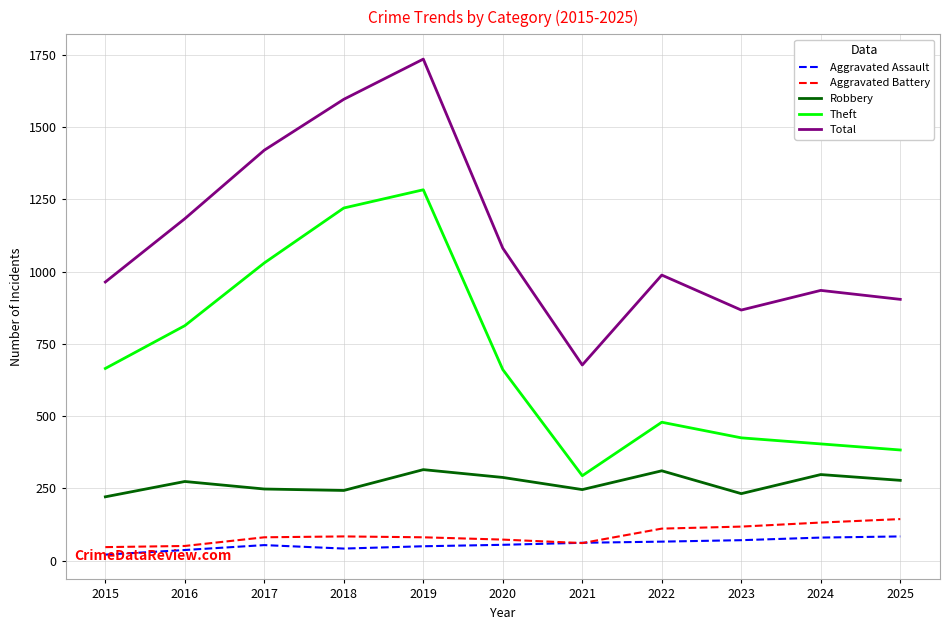

What is the minimum value for Robbery?

221